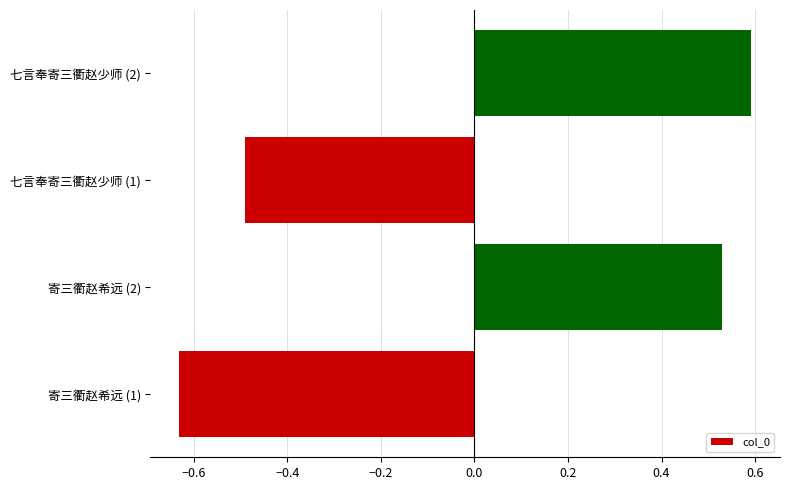

What is the change in value from 寄三衢赵希远 (1) to 七言奉寄三衢赵少师 (1)?

+0.1